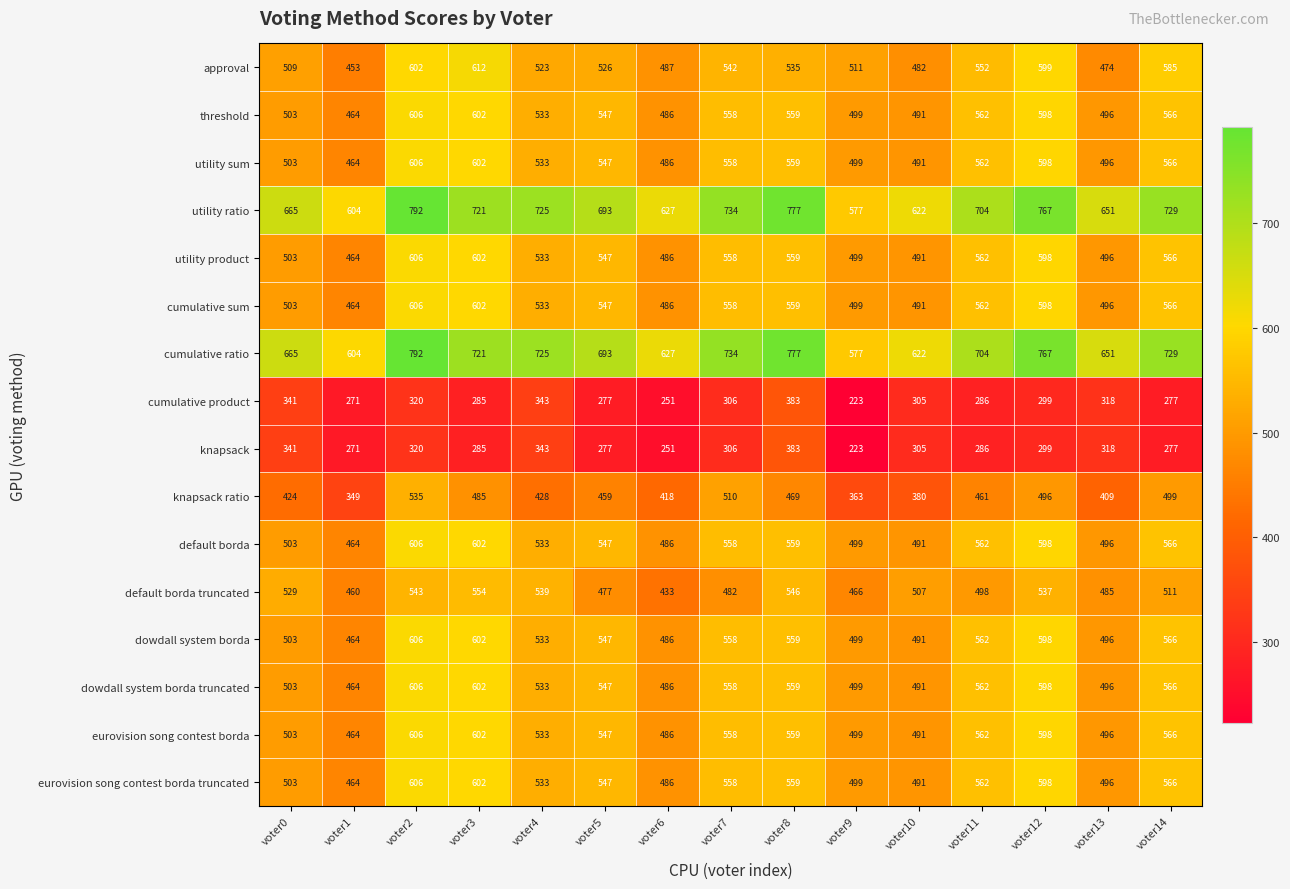

What is the difference between the maximum and minimum values in the utility ratio series?

215